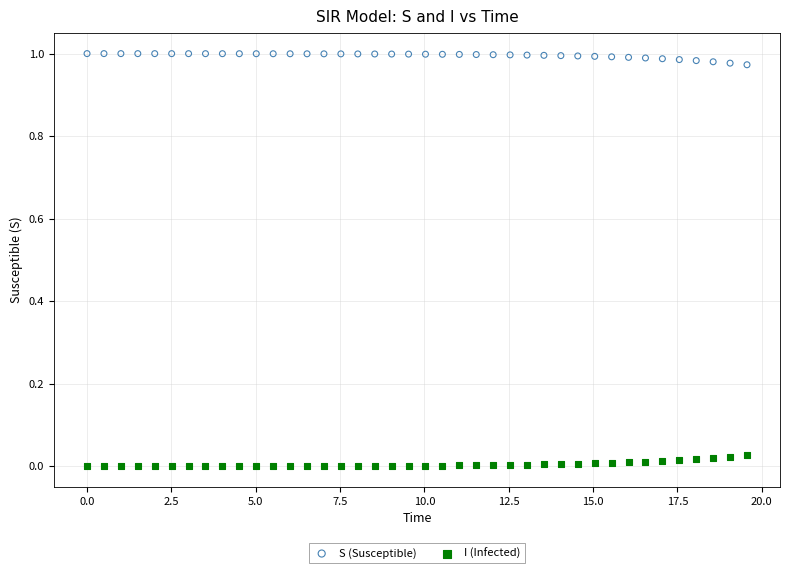

Which series contains the highest Y value?

S (Susceptible)